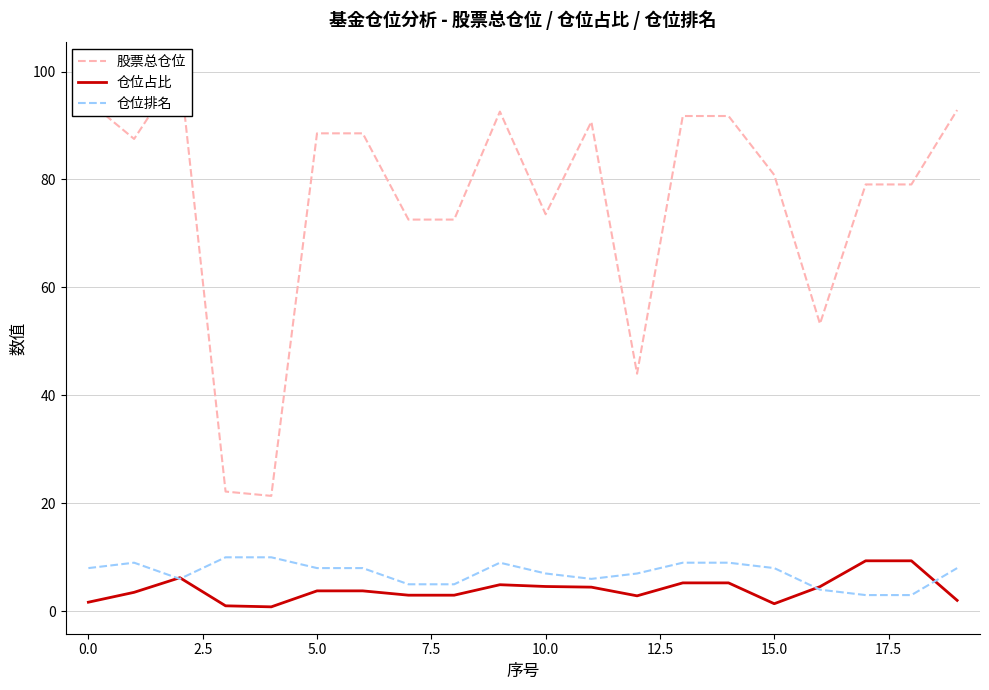

How many data points in 仓位占比 are above 3?

12